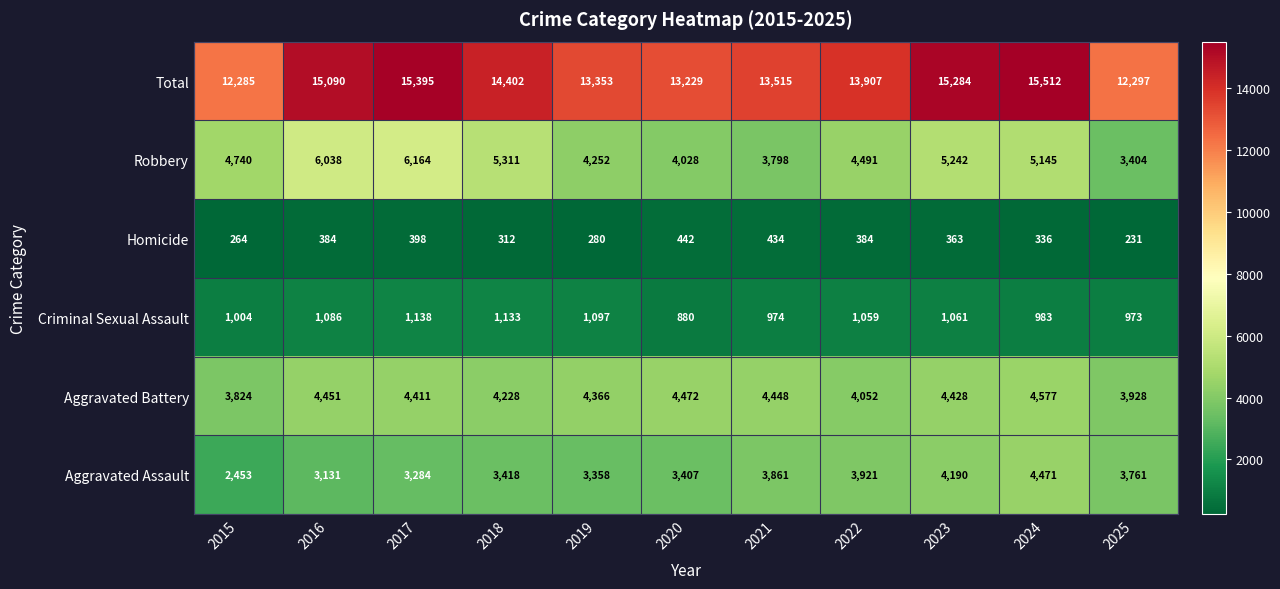

True or false: Criminal Sexual Assault has a value of 593 at 2020.

False